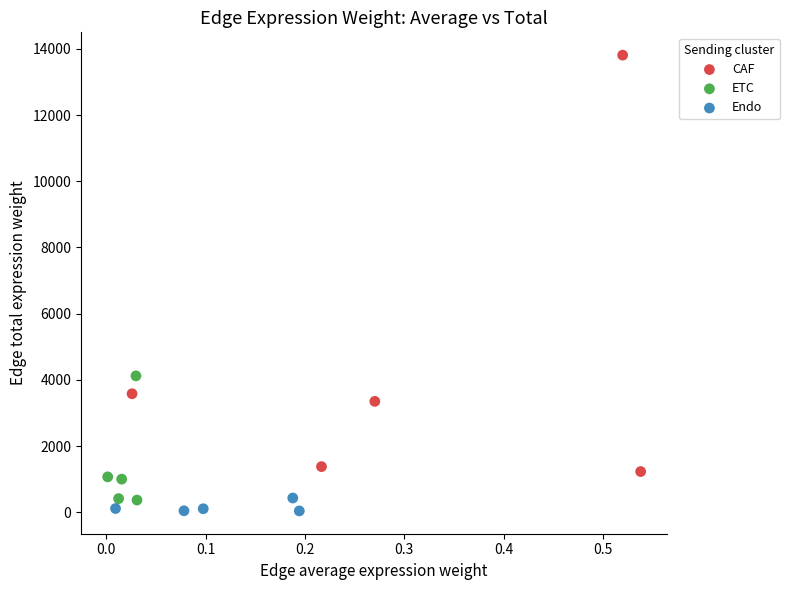

Which series reaches the maximum Y coordinate?

CAF